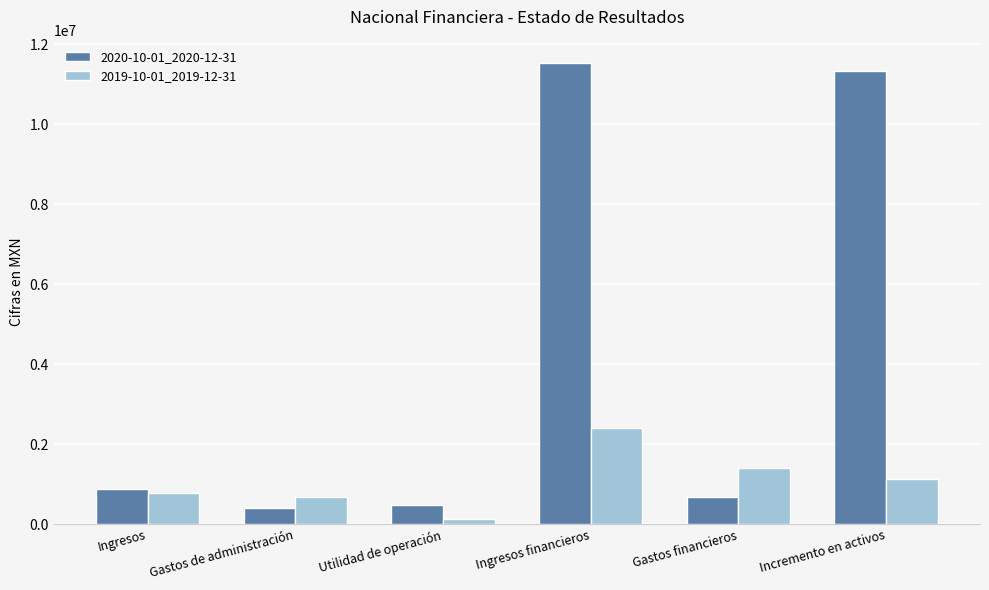

True or false: 2019-10-01_2019-12-31 has a value of 1158011 at Ingresos.

False